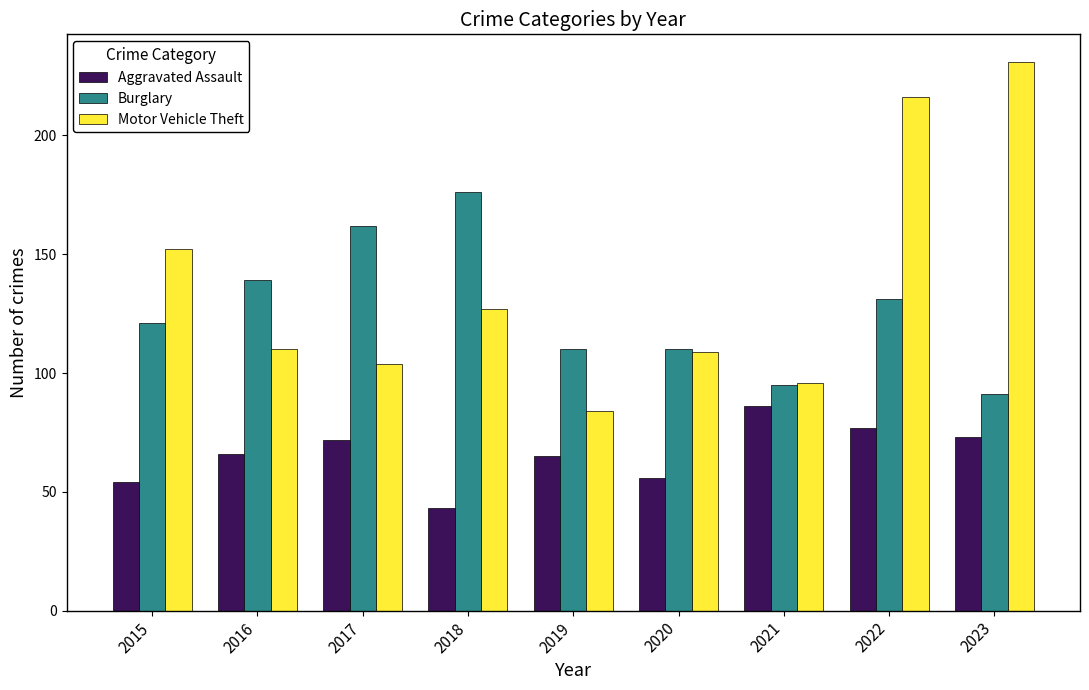

Which series has the widest spread of values?

Motor Vehicle Theft